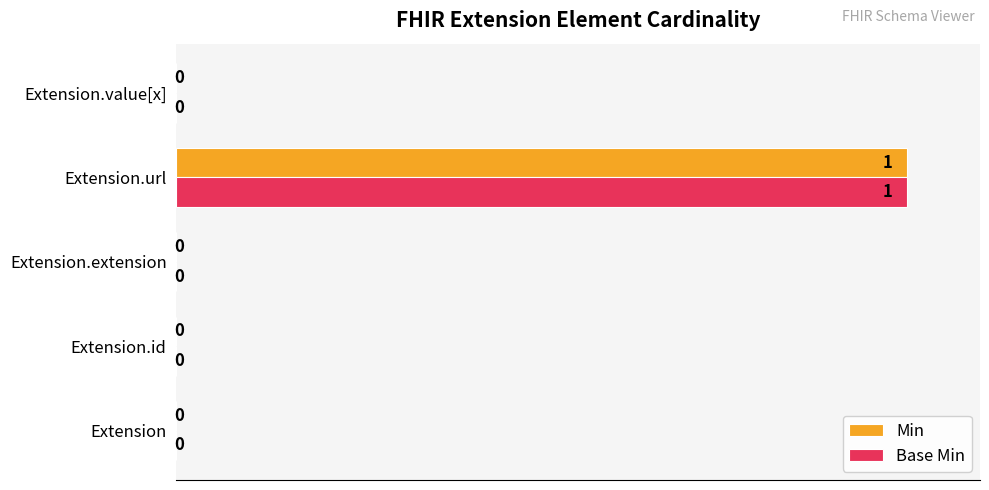

What are all the series names shown in the legend?

Min, Base Min